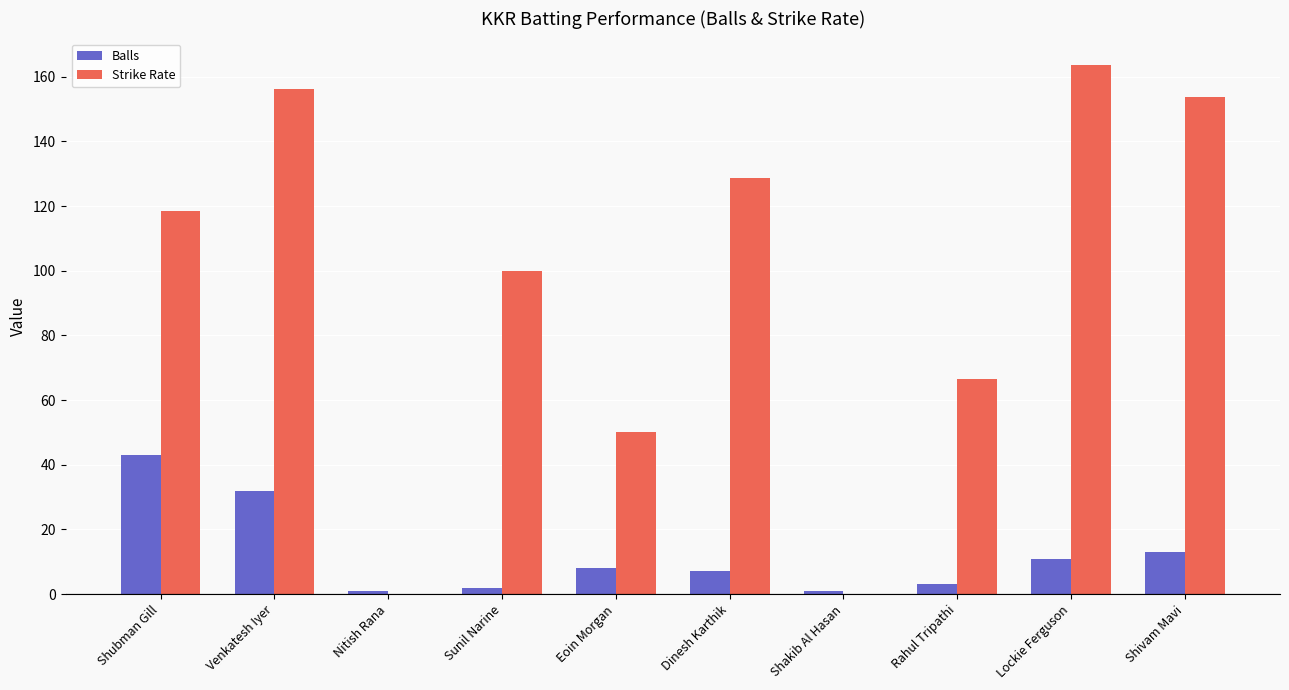

Which series has the largest total across all categories?

Strike Rate